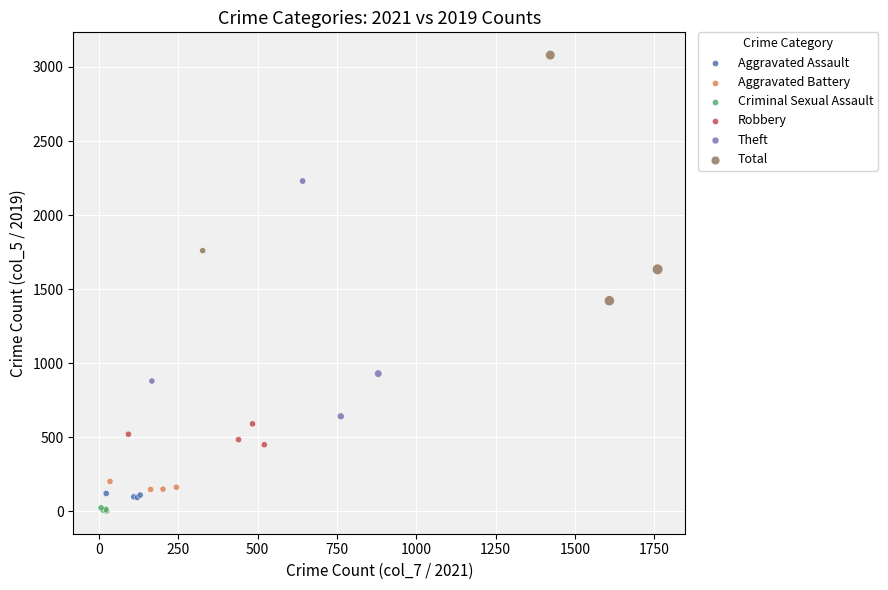

Which series has the widest spread of Y values?

Total